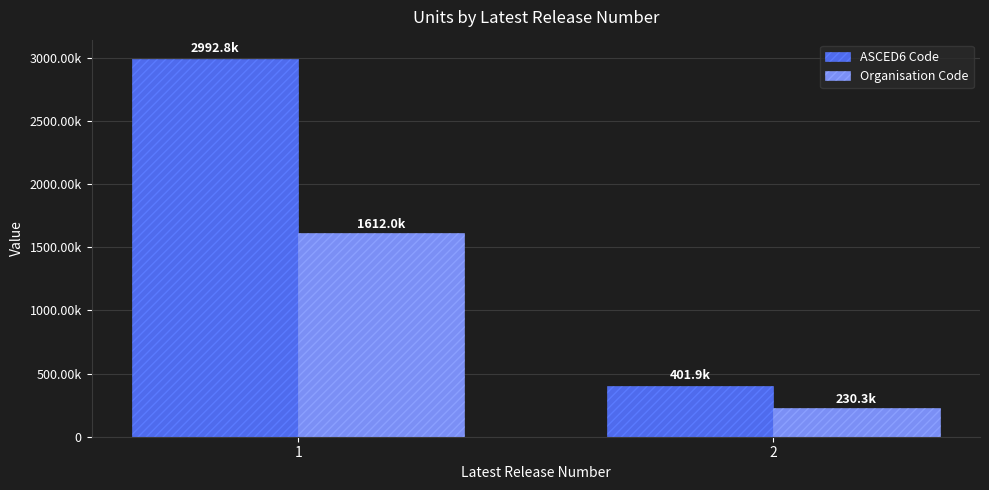

What is the spread (max minus min) of values at 2?

171634